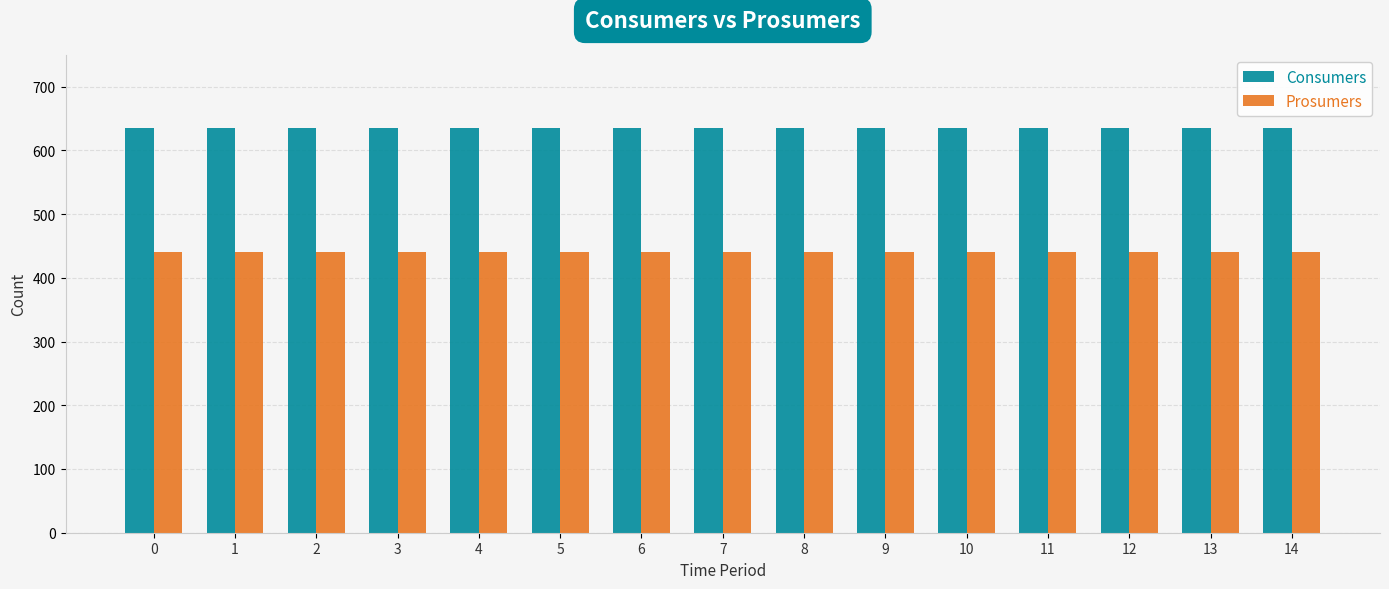

Reading right to left, what are all the values shown in this chart?

Consumers: 14=635	13=635	12=635	11=635	10=635	9=635	8=635	7=635	6=635	5=635	4=635	3=635	2=635	1=635	0=635
Prosumers: 14=440	13=440	12=440	11=440	10=440	9=440	8=440	7=440	6=440	5=440	4=440	3=440	2=440	1=440	0=440